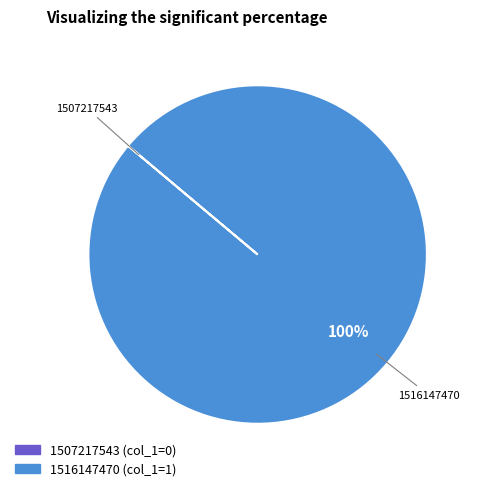

What percentage is the 1516147470 slice, to the nearest percent?

100%